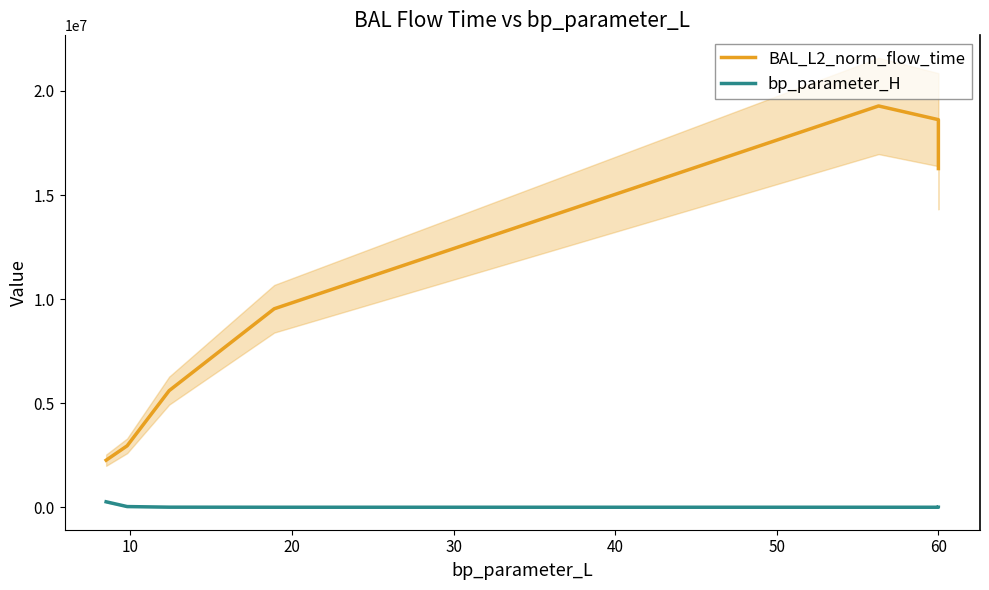

Between 50 and 60, which series saw the biggest shift?

BAL_L2_norm_flow_time